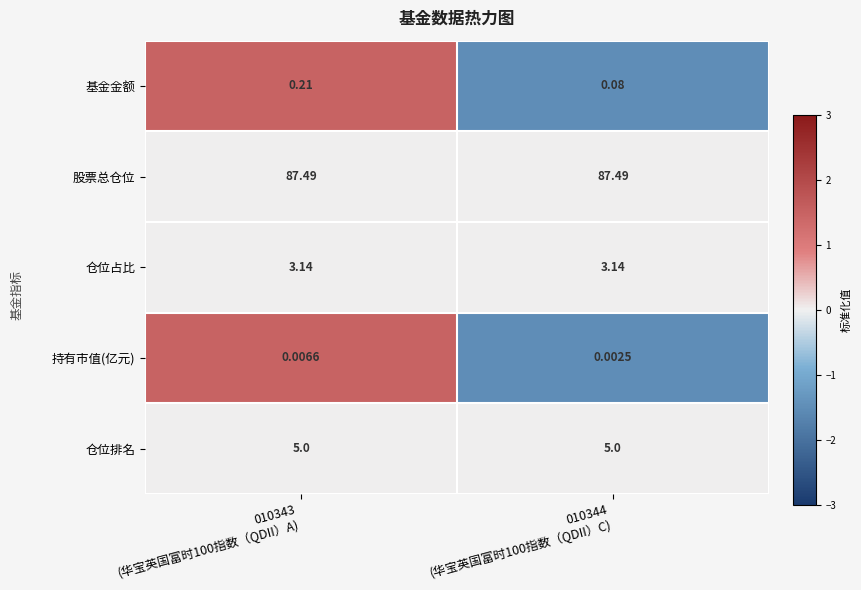

Which series has the widest spread of values?

基金金额